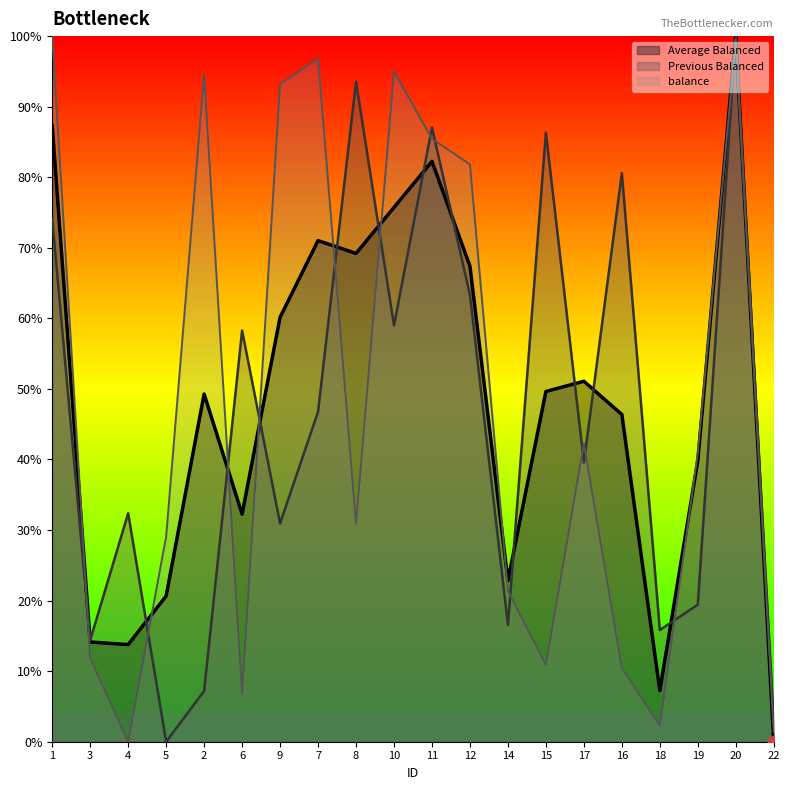

Which series has the largest total across all categories?

Average Balanced